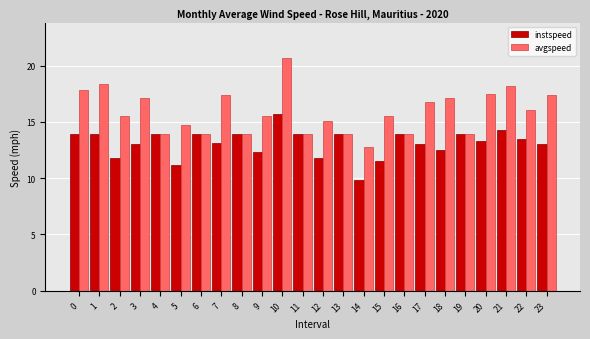

What is the smallest value displayed?

9.9